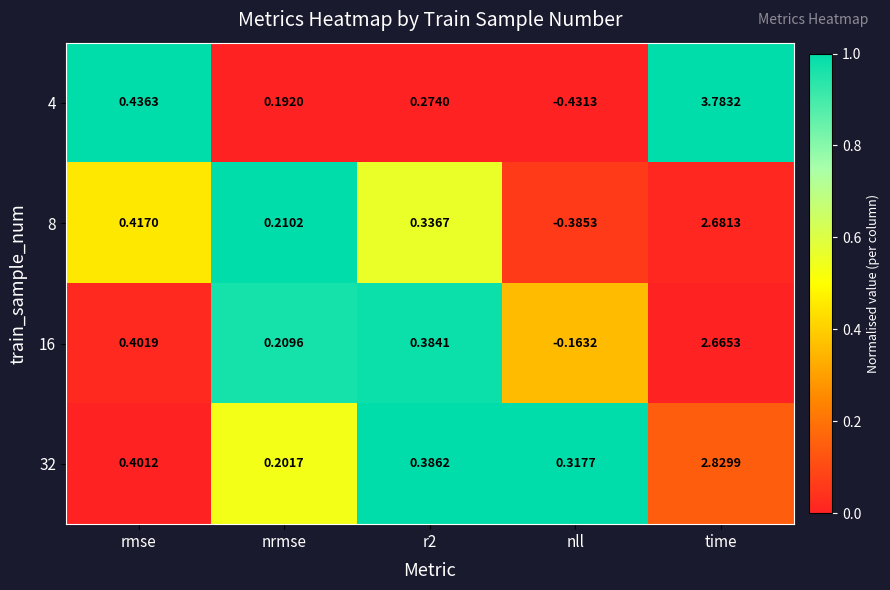

Which category has the highest value across all series?

time